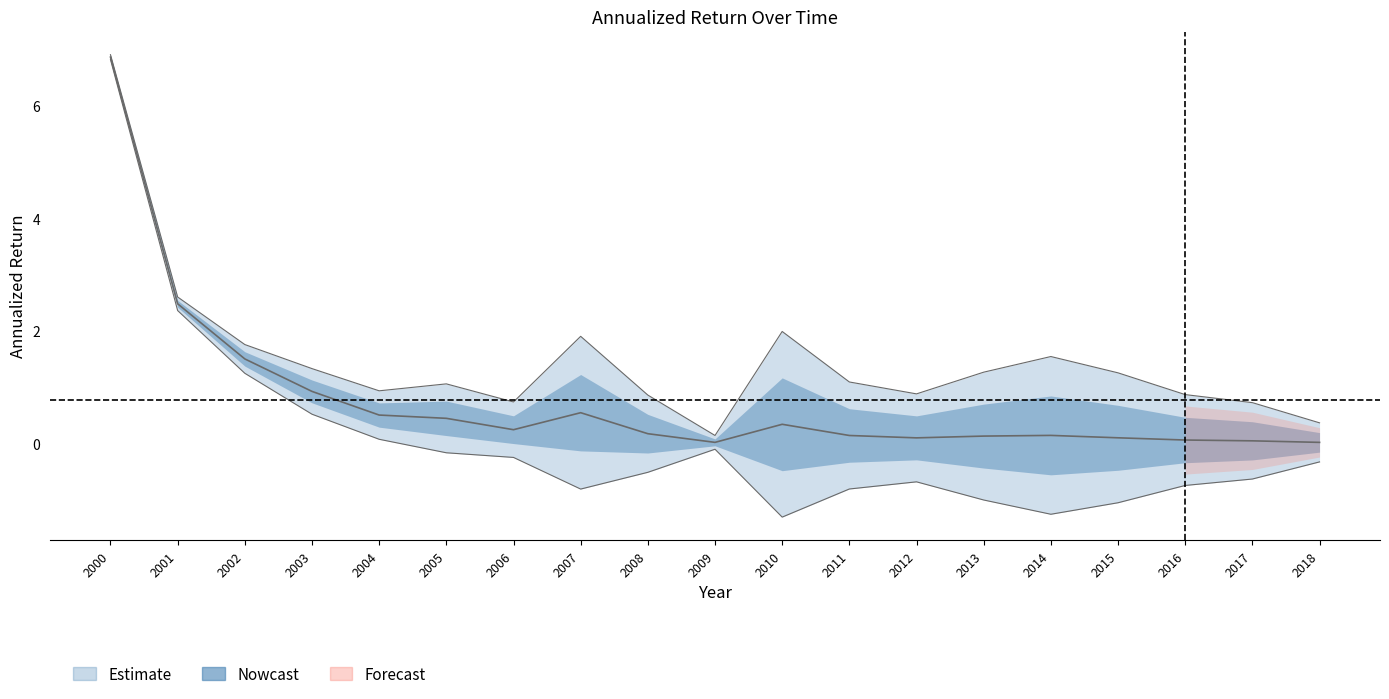

What is the greatest value displayed?

6.9